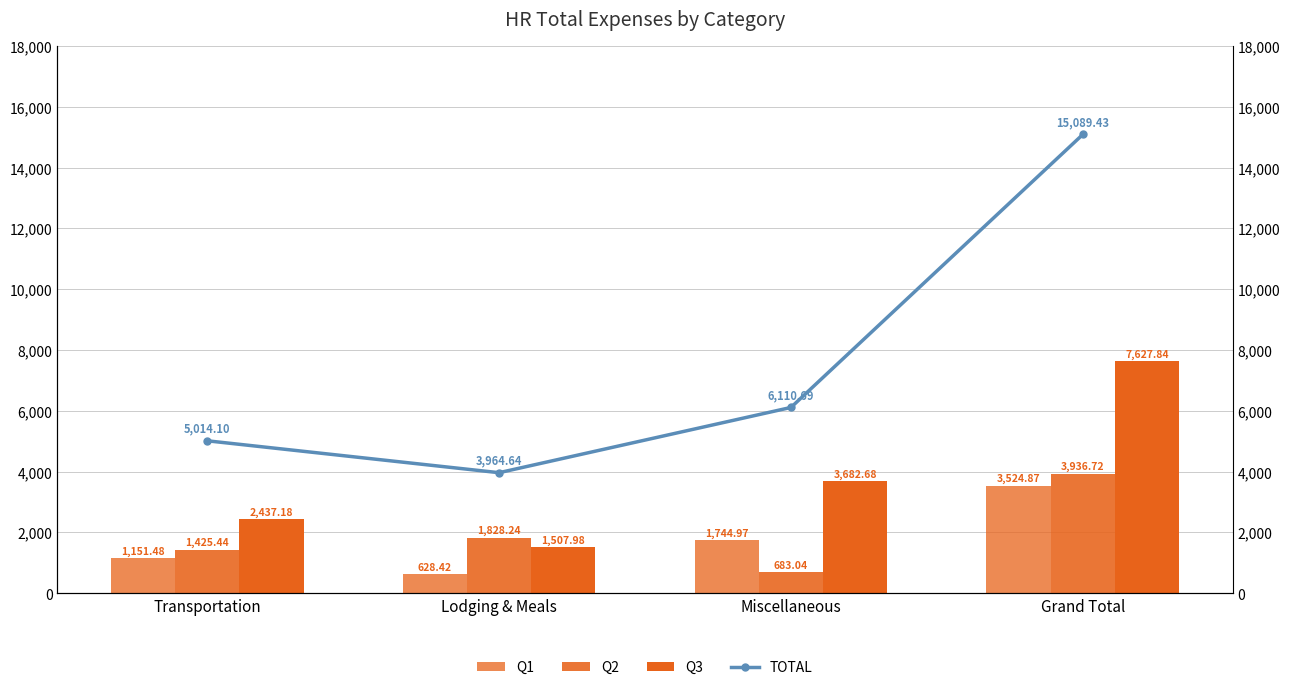

Is the value of Q1 at Lodging & Meals greater than the value of Q3 at Transportation?

No